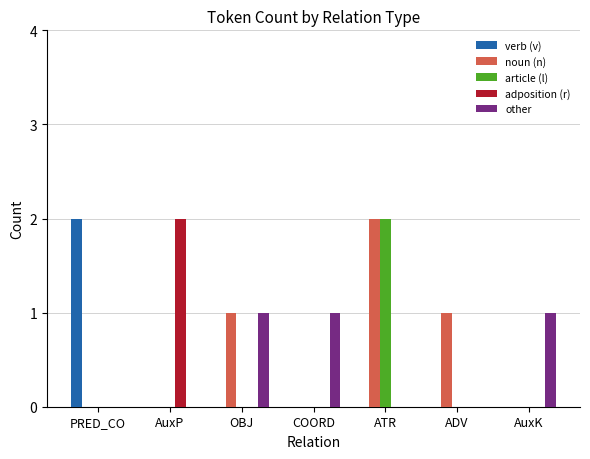

How many groups of bars are there?

7